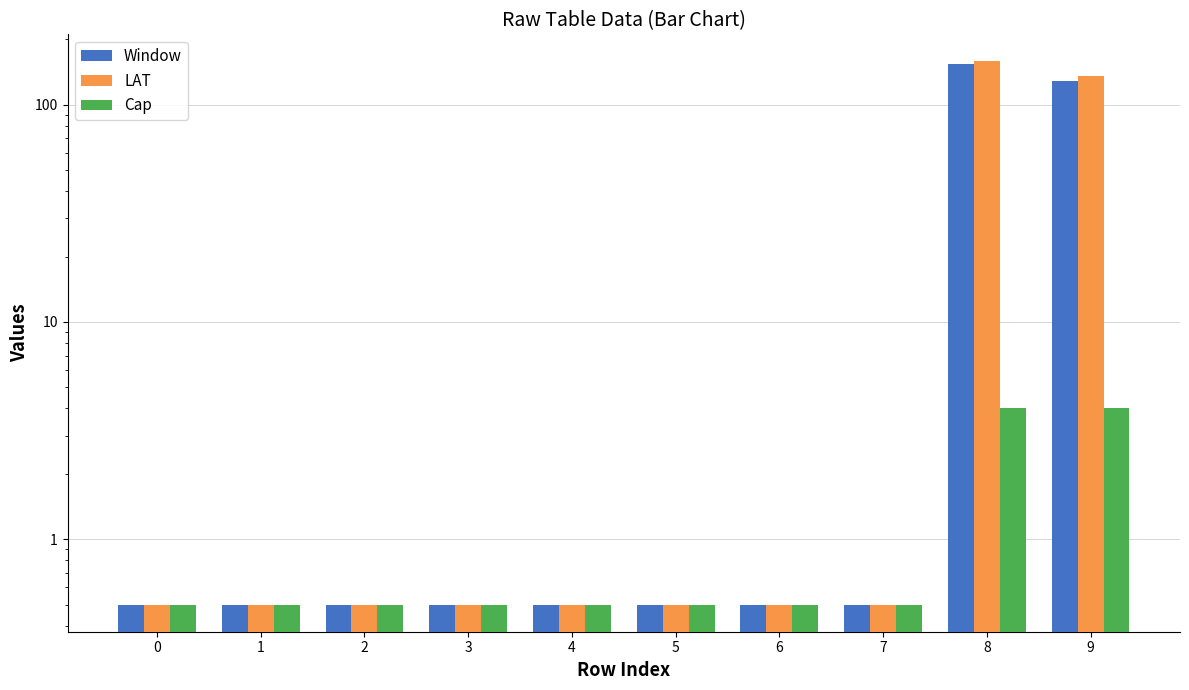

At which category is the sum across all series the highest?

8